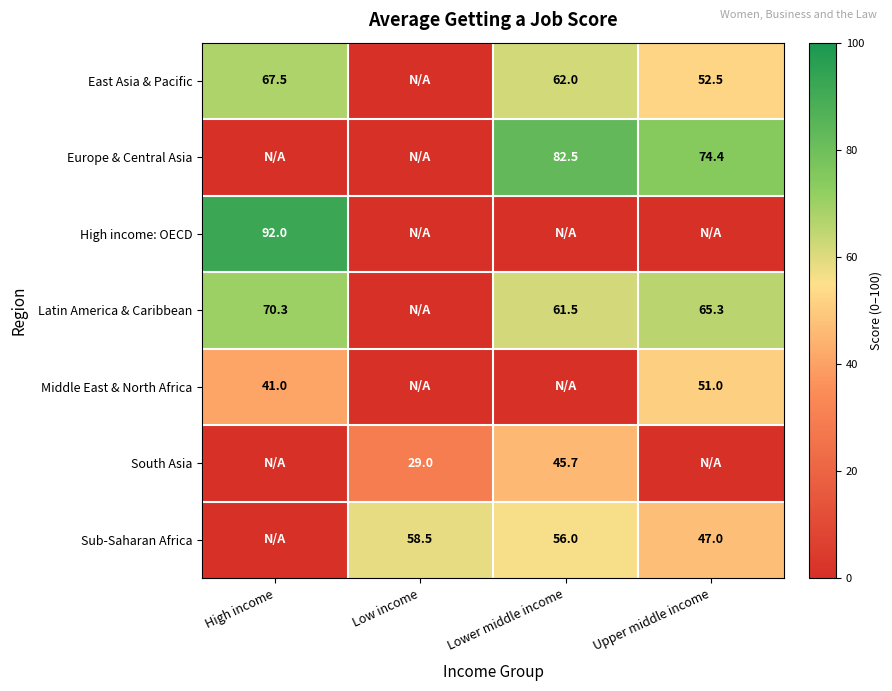

What is the total value across all series at Upper middle income?

290.2